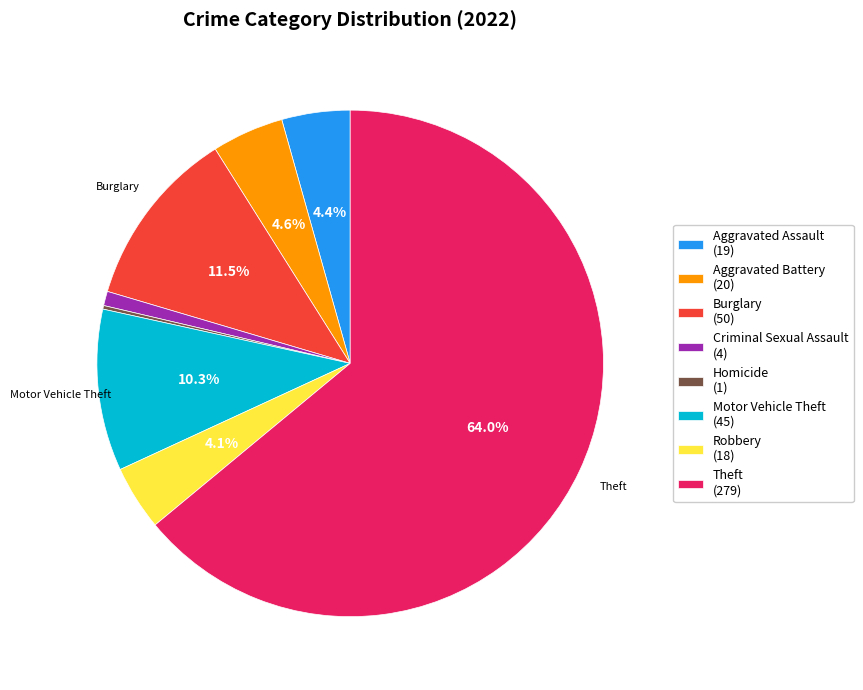

Which category has the biggest portion of the pie?

Theft (279)